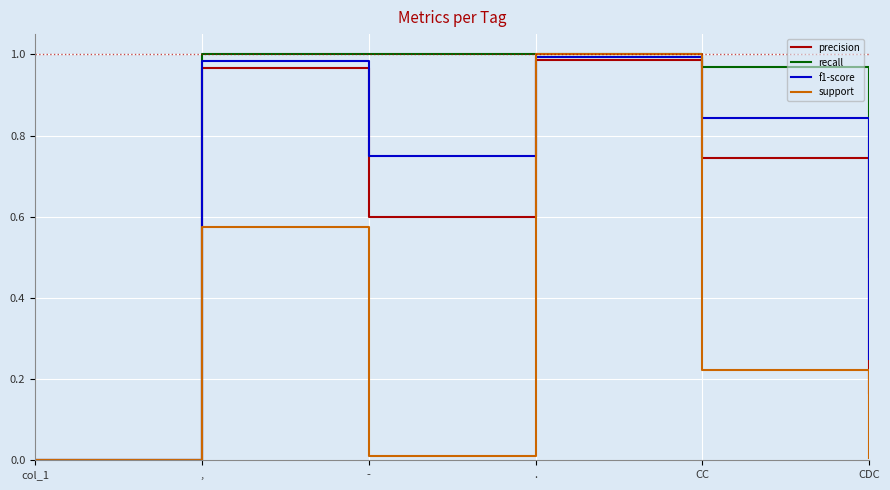

Between , and CC, which series saw the biggest shift?

support